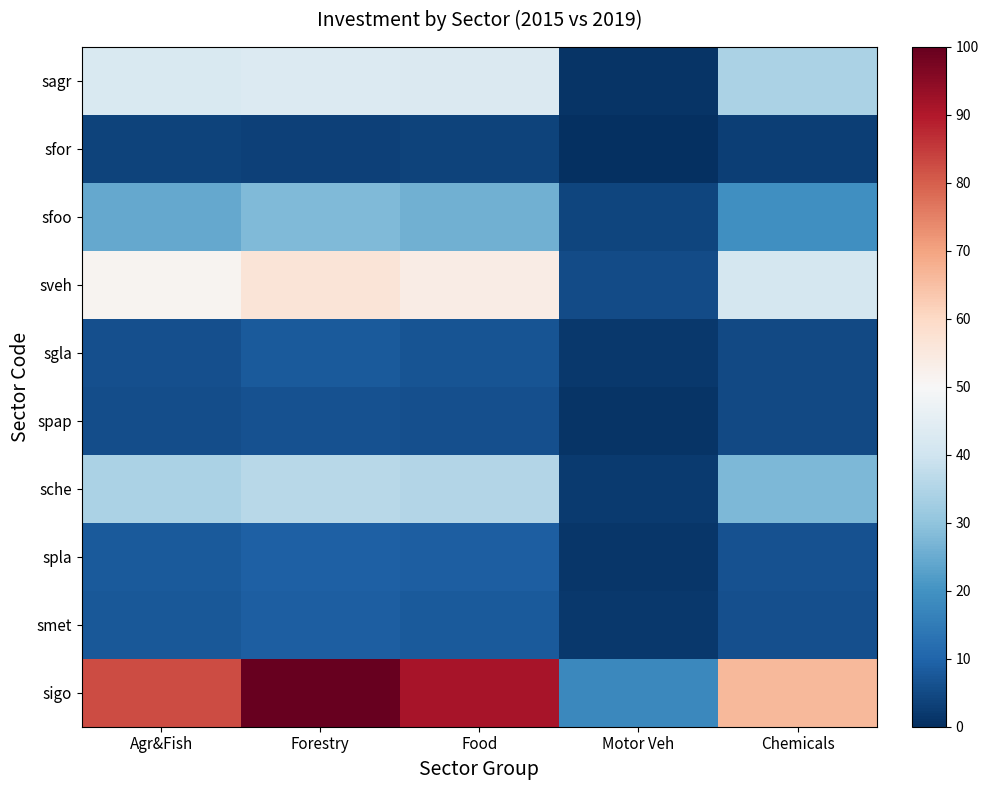

Which series has the largest total across all categories?

sigo